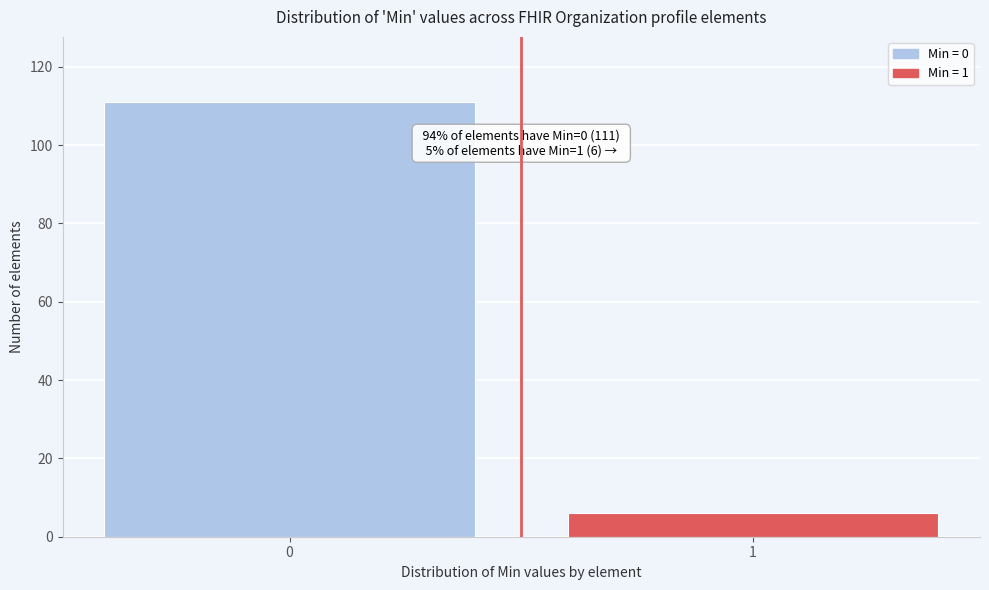

Reading left to right, transcribe all the data shown in this chart.

111	6